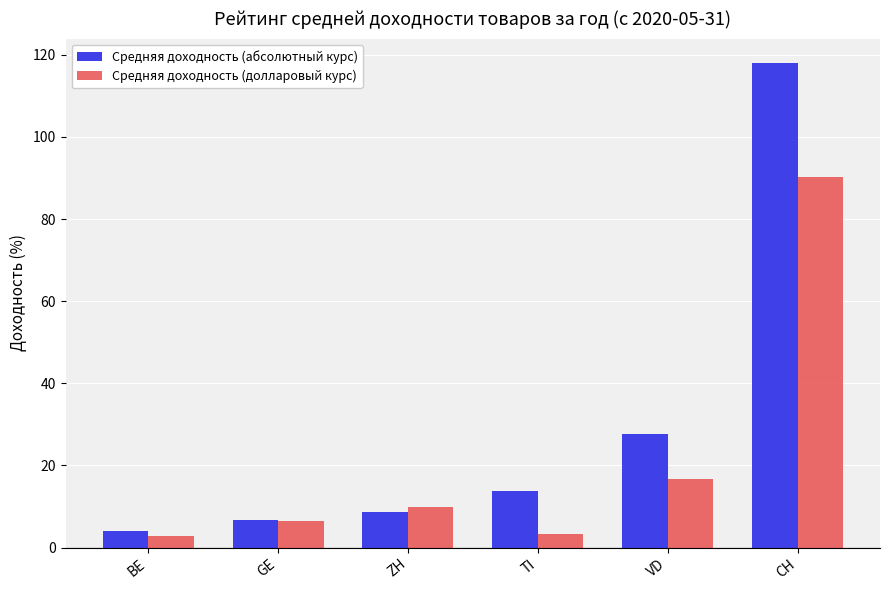

How many groups of bars are there?

6